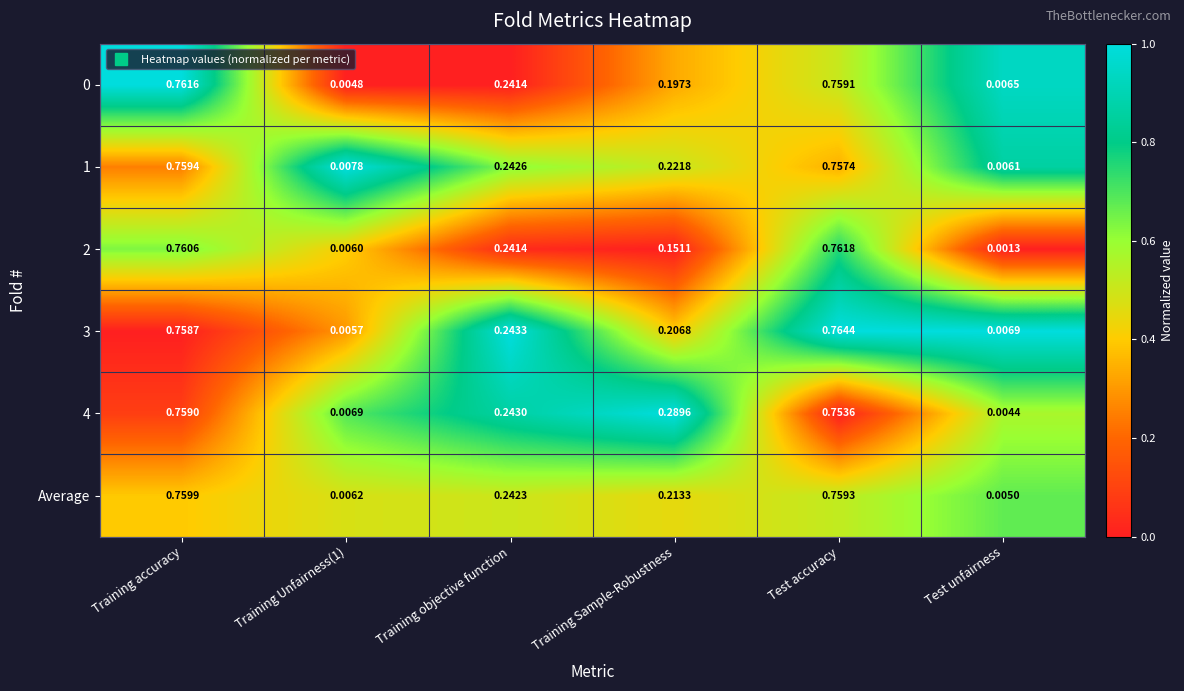

At which category does the chart reach its peak across all series?

Test accuracy